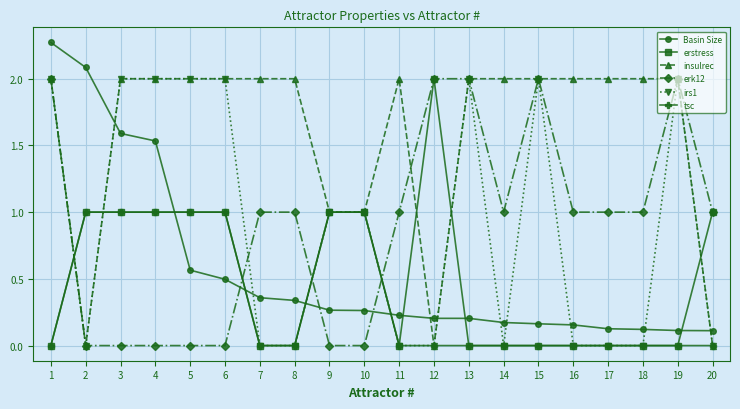

How many distinct data groups are displayed?

6